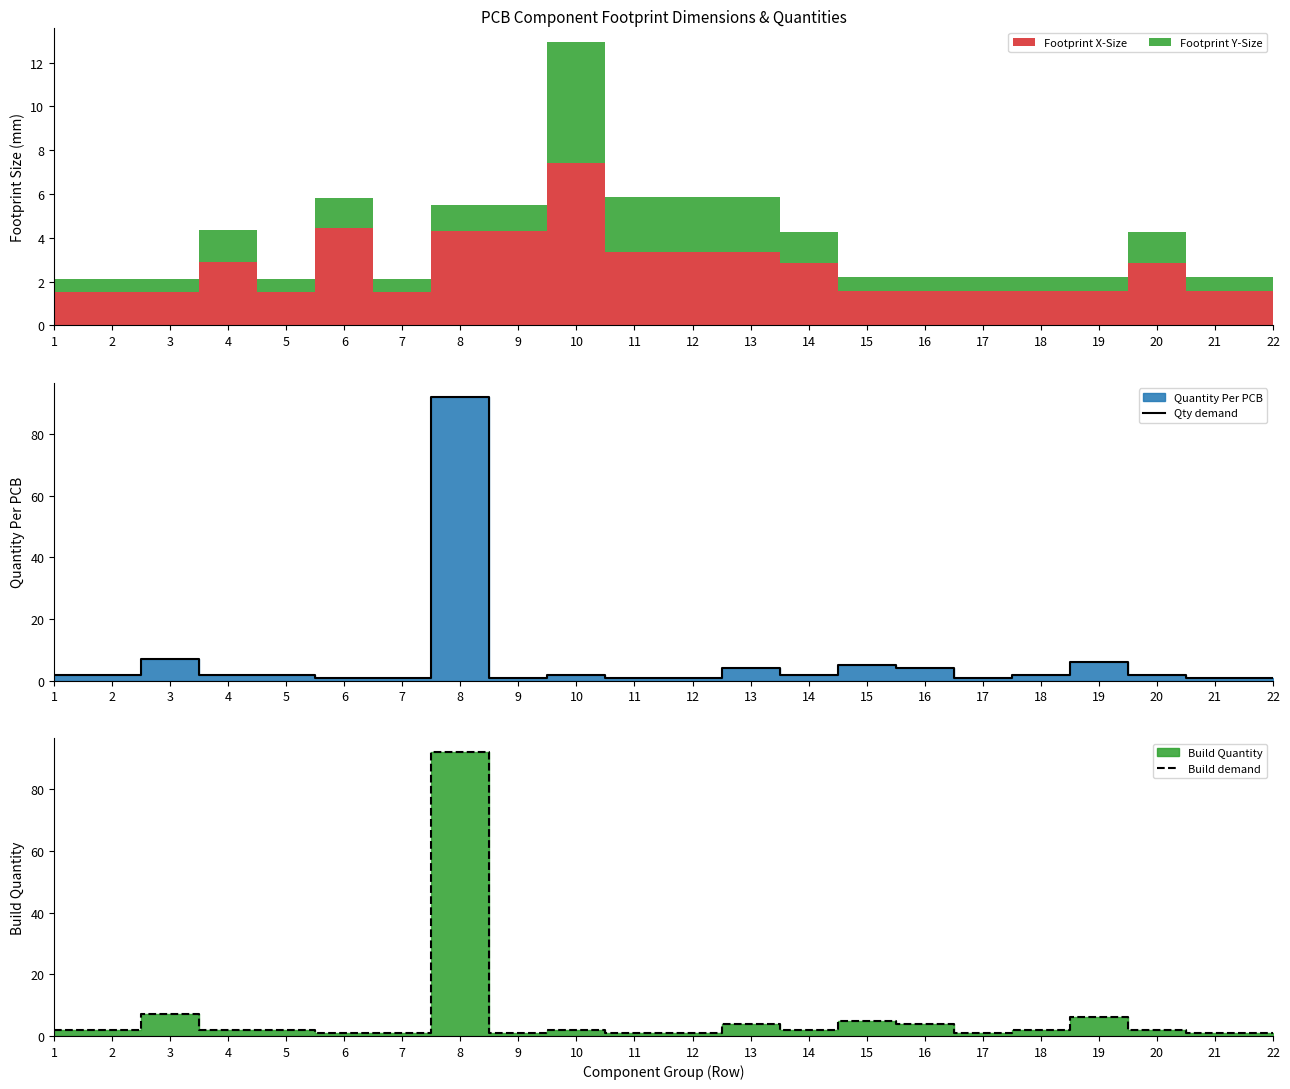

At which category is the sum across all series the highest?

8